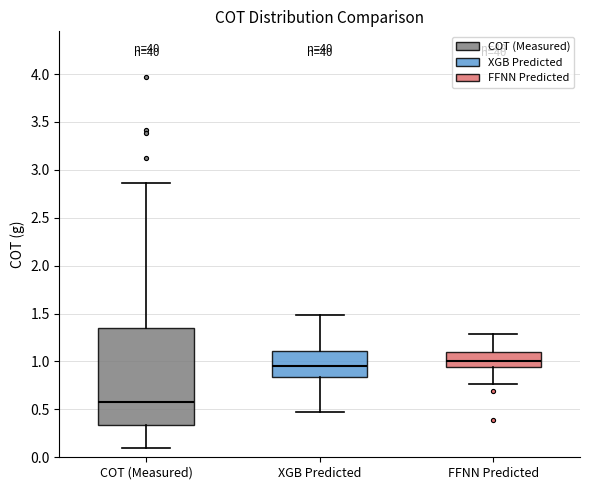

Which box is the tallest, from its lower edge to its upper edge?

COT (Measured)